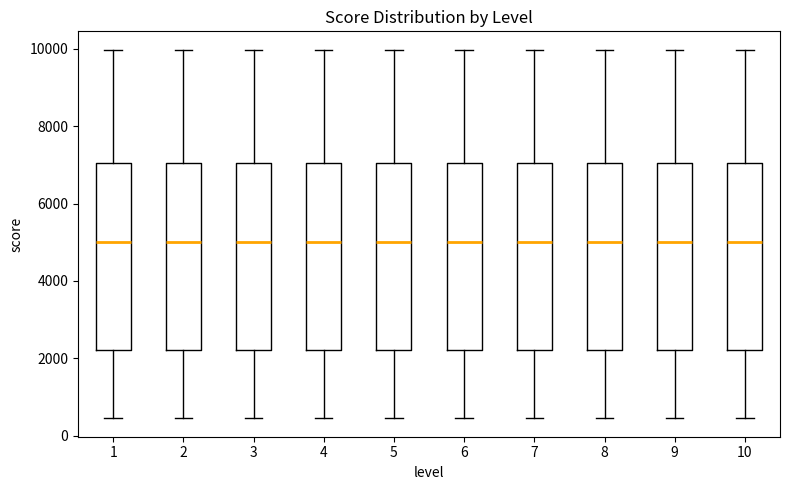

Where does the lower whisker of the box at x = 4 end on the y-axis? The values are not printed on the chart, so give them approximately, as read against the axis.

400